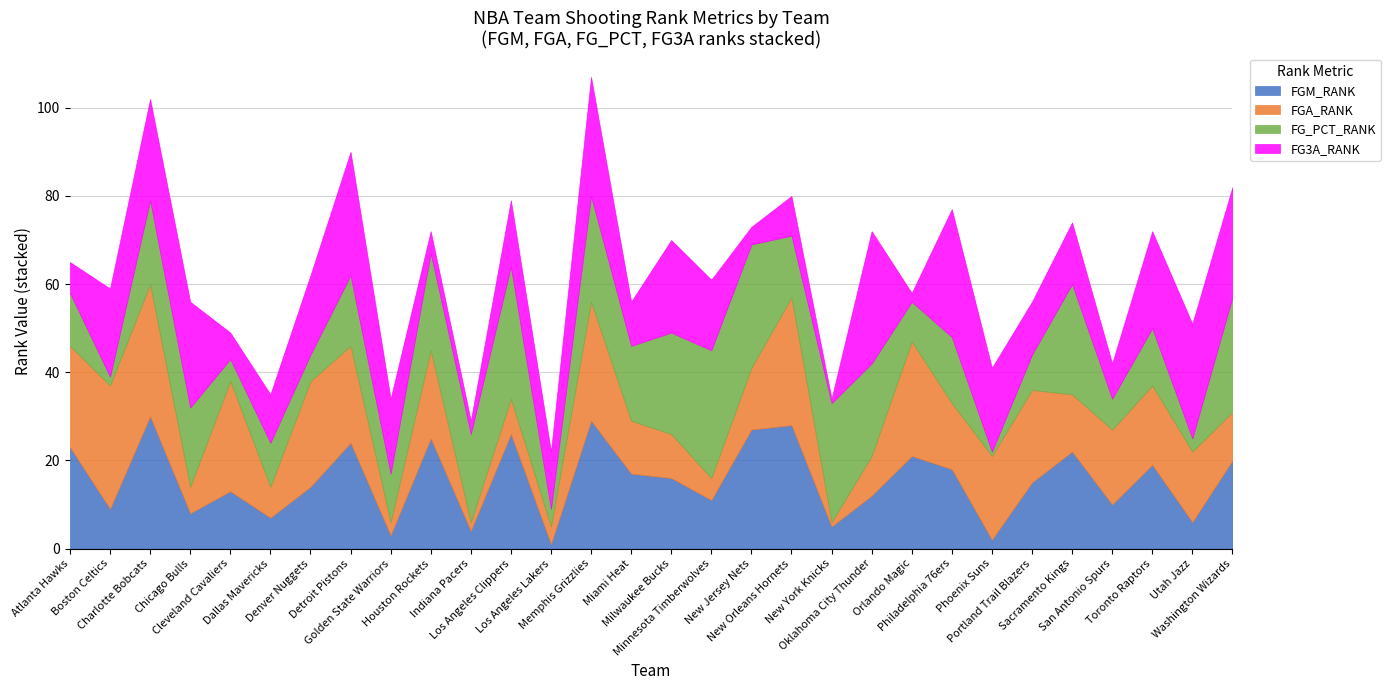

How many distinct data groups are displayed?

4